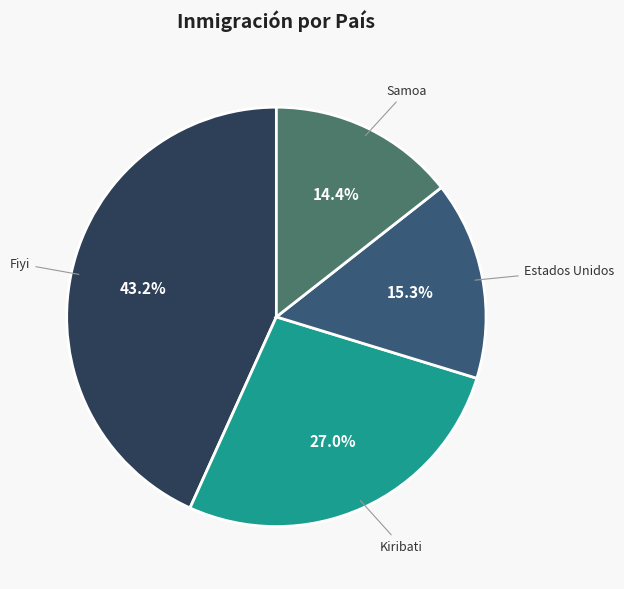

Which slice is the largest?

Fiyi